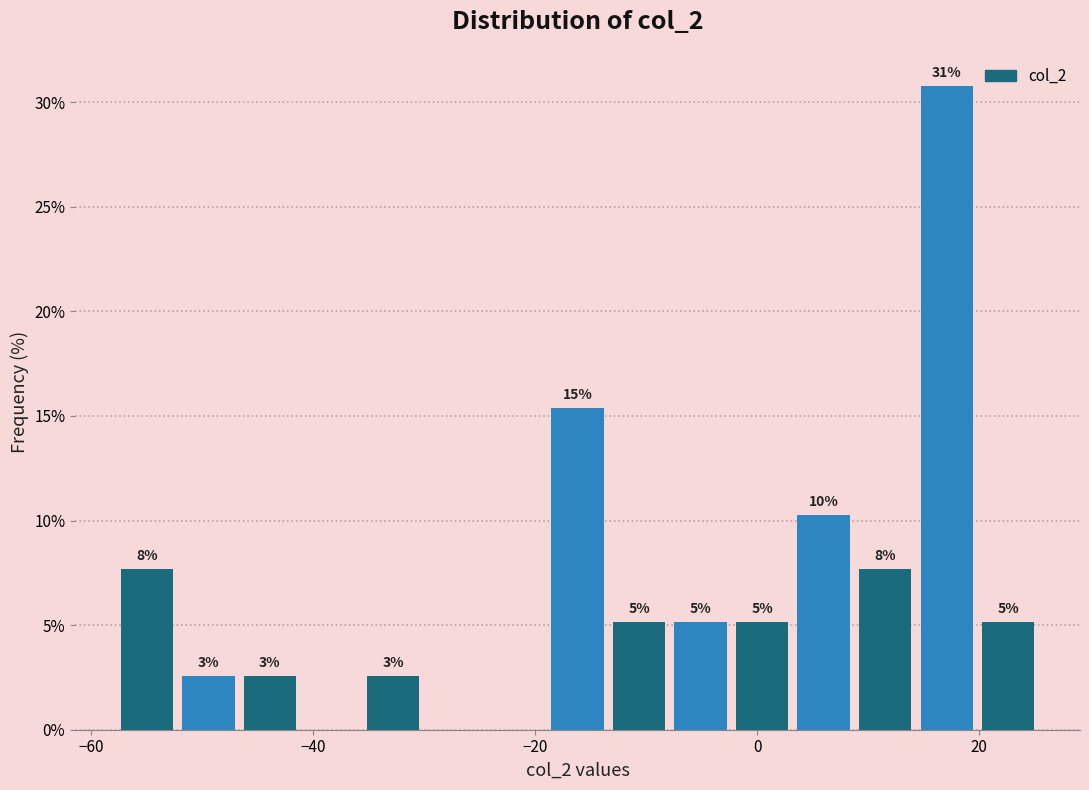

Around what value on the x-axis is the tallest bar? Give the approximate position of its centre, as read against the axis.

18